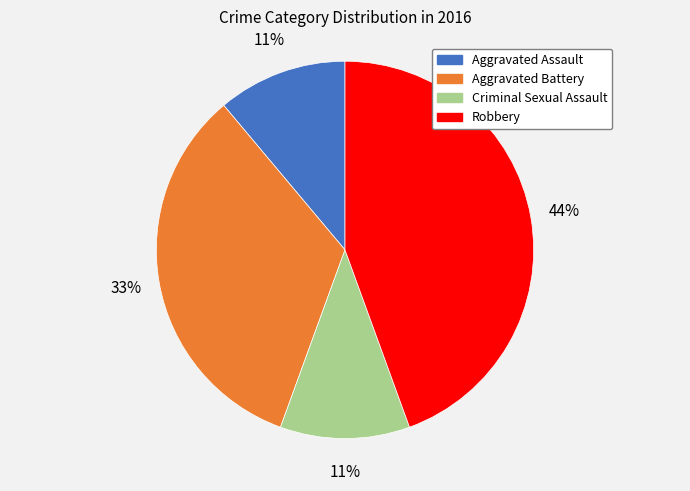

Does Aggravated Assault account for over 50% of the chart?

No